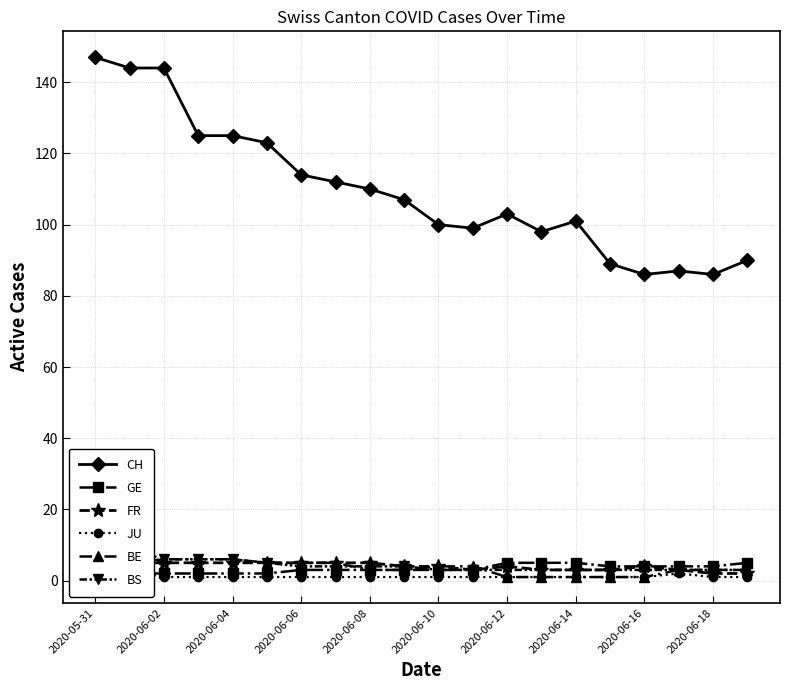

What is the lowest value of the CH series?

86